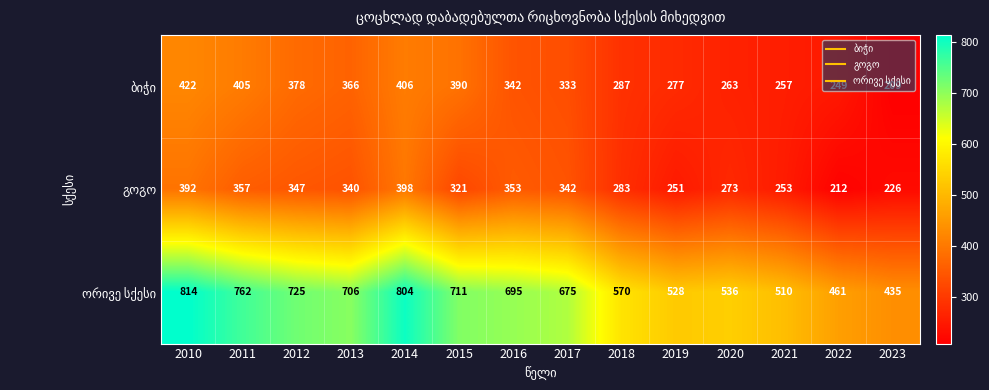

What is the maximum value shown in the chart?

814